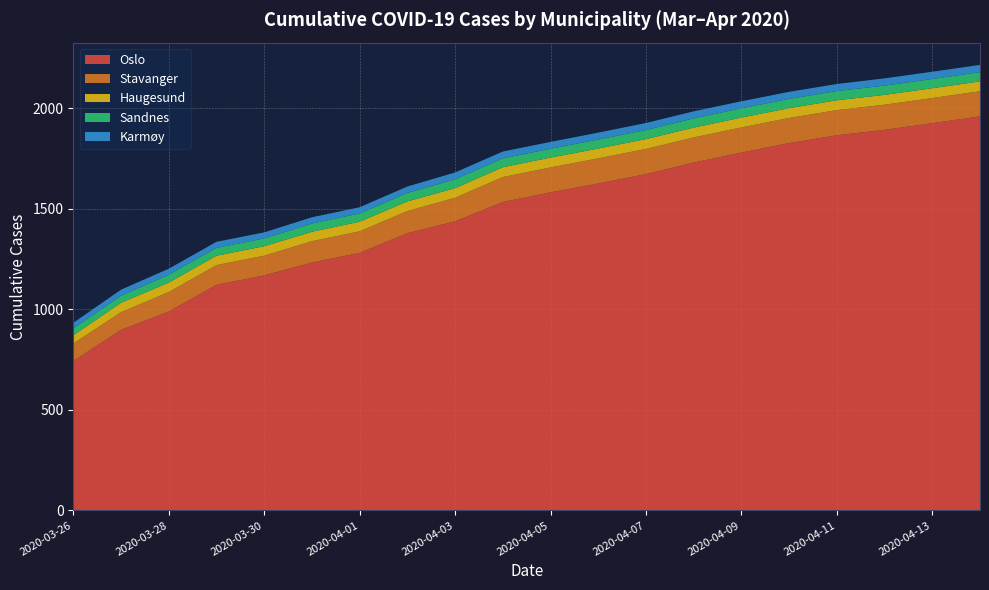

Reading left to right, what are all the values shown in this chart?

Oslo: 2020-03-26=743	2020-03-27=898	2020-03-28=989	2020-03-29=1122	2020-03-30=1169	2020-03-31=1233	2020-04-01=1281	2020-04-02=1379	2020-04-03=1438	2020-04-04=1534	2020-04-05=1582	2020-04-06=1626	2020-04-07=1673	2020-04-08=1730	2020-04-09=1780	2020-04-10=1827	2020-04-11=1866	2020-04-12=1893	2020-04-13=1926	2020-04-14=1960
Stavanger: 2020-03-26=87	2020-03-27=88	2020-03-28=97	2020-03-29=98	2020-03-30=98	2020-03-31=106	2020-04-01=107	2020-04-02=110	2020-04-03=117	2020-04-04=124	2020-04-05=124	2020-04-06=125	2020-04-07=125	2020-04-08=125	2020-04-09=125	2020-04-10=125	2020-04-11=125	2020-04-12=125	2020-04-13=125	2020-04-14=125
Haugesund: 2020-03-26=41	2020-03-27=47	2020-03-28=47	2020-03-29=47	2020-03-30=47	2020-03-31=47	2020-04-01=48	2020-04-02=48	2020-04-03=48	2020-04-04=49	2020-04-05=49	2020-04-06=49	2020-04-07=49	2020-04-08=49	2020-04-09=49	2020-04-10=49	2020-04-11=49	2020-04-12=49	2020-04-13=49	2020-04-14=49
Sandnes: 2020-03-26=34	2020-03-27=35	2020-03-28=39	2020-03-29=39	2020-03-30=39	2020-03-31=41	2020-04-01=41	2020-04-02=42	2020-04-03=44	2020-04-04=44	2020-04-05=44	2020-04-06=45	2020-04-07=45	2020-04-08=46	2020-04-09=46	2020-04-10=46	2020-04-11=46	2020-04-12=46	2020-04-13=46	2020-04-14=46
Karmøy: 2020-03-26=28	2020-03-27=30	2020-03-28=30	2020-03-29=30	2020-03-30=30	2020-03-31=31	2020-04-01=31	2020-04-02=32	2020-04-03=34	2020-04-04=34	2020-04-05=34	2020-04-06=34	2020-04-07=35	2020-04-08=35	2020-04-09=35	2020-04-10=35	2020-04-11=35	2020-04-12=36	2020-04-13=36	2020-04-14=36